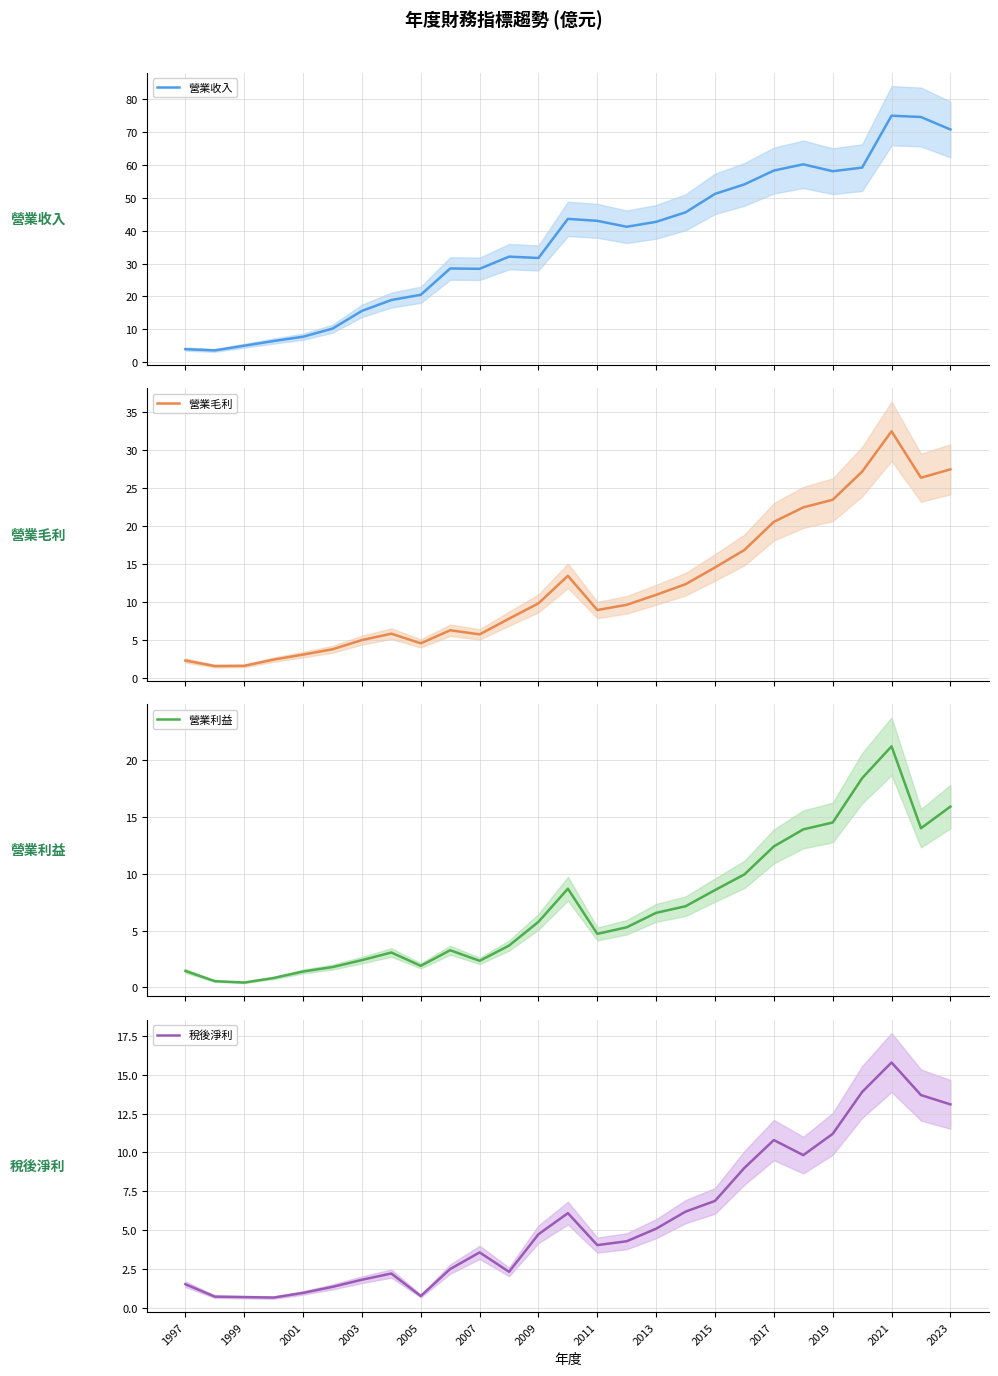

True or false: 稅後淨利 has a value of 3.6 at 2007.

True